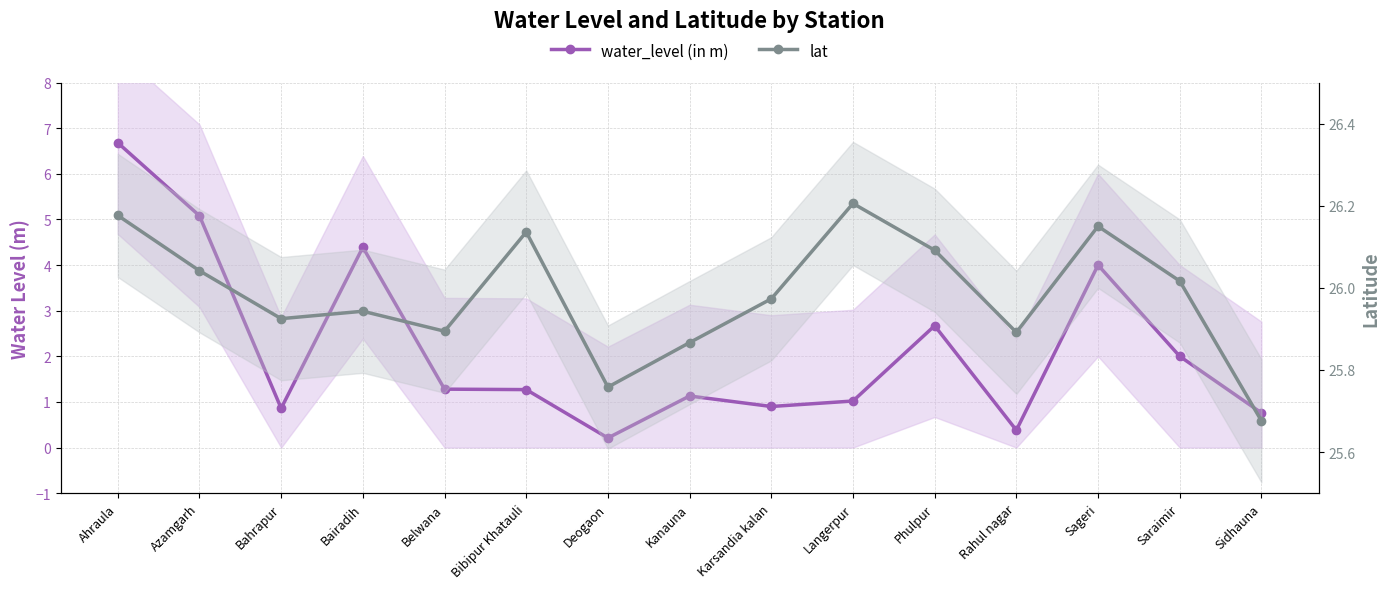

Between Langerpur and Saraimir, which is larger?

Saraimir